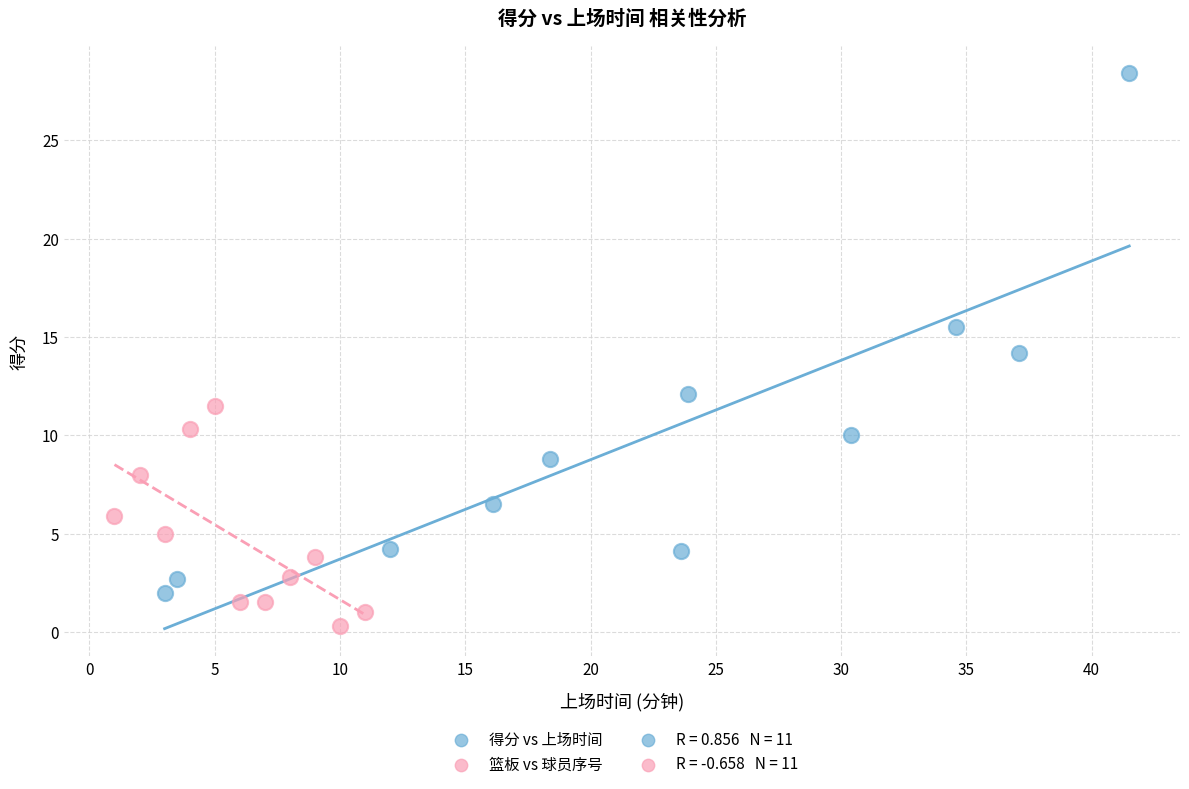

Which series has the widest spread of Y values?

得分 vs 上场时间